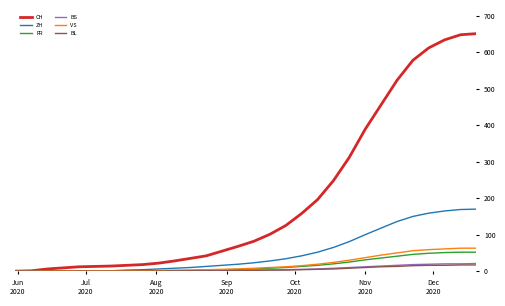

Which series has the largest total across all categories?

CH